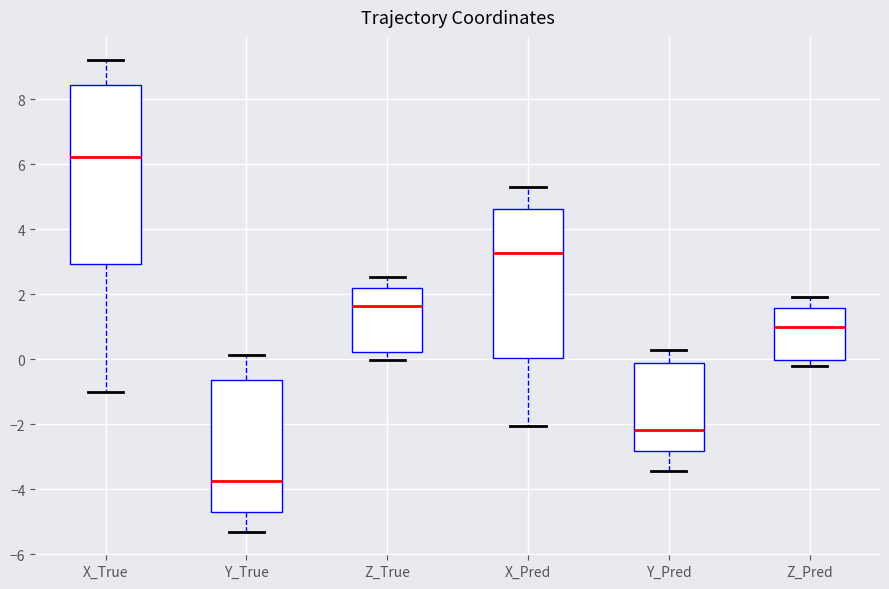

Reading left to right, transcribe this box plot: for each box, give where its median line is, the range the box spans, and where its two whiskers end, as read against the y-axis. The values are not printed on the chart, so give them approximately, as read against the axis.

X_True: median 6.2, box 3.0 to 8.4, whiskers -1.0 to 9.2
Y_True: median -3.8, box -4.8 to -0.6, whiskers -5.4 to 0.2
Z_True: median 1.6, box 0.2 to 2.2, whiskers 0.0 to 2.6
X_Pred: median 3.2, box 0.0 to 4.6, whiskers -2.0 to 5.4
Y_Pred: median -2.2, box -2.8 to -0.2, whiskers -3.4 to 0.2
Z_Pred: median 1.0, box 0.0 to 1.6, whiskers -0.2 to 2.0